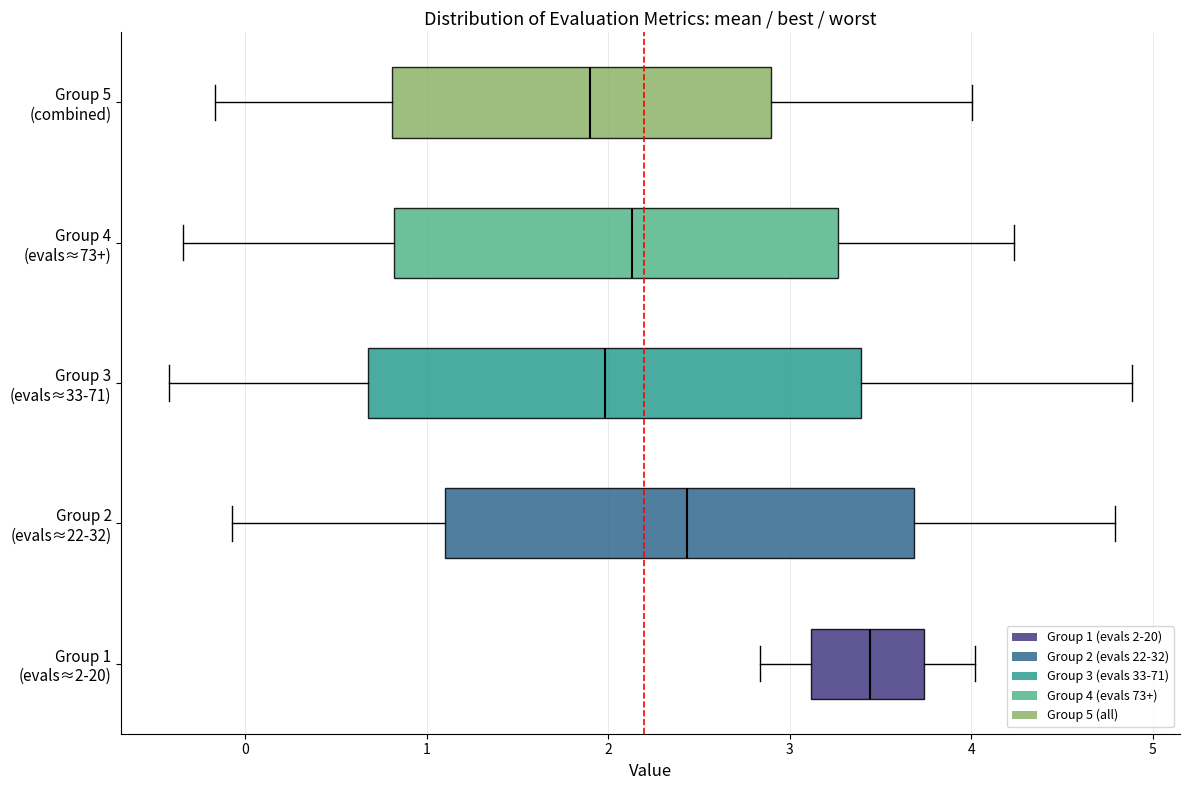

Where does the right whisker of the box for Group 1 (evals≈2-20) end on the x-axis? The values are not printed on the chart, so give them approximately, as read against the axis.

4.0